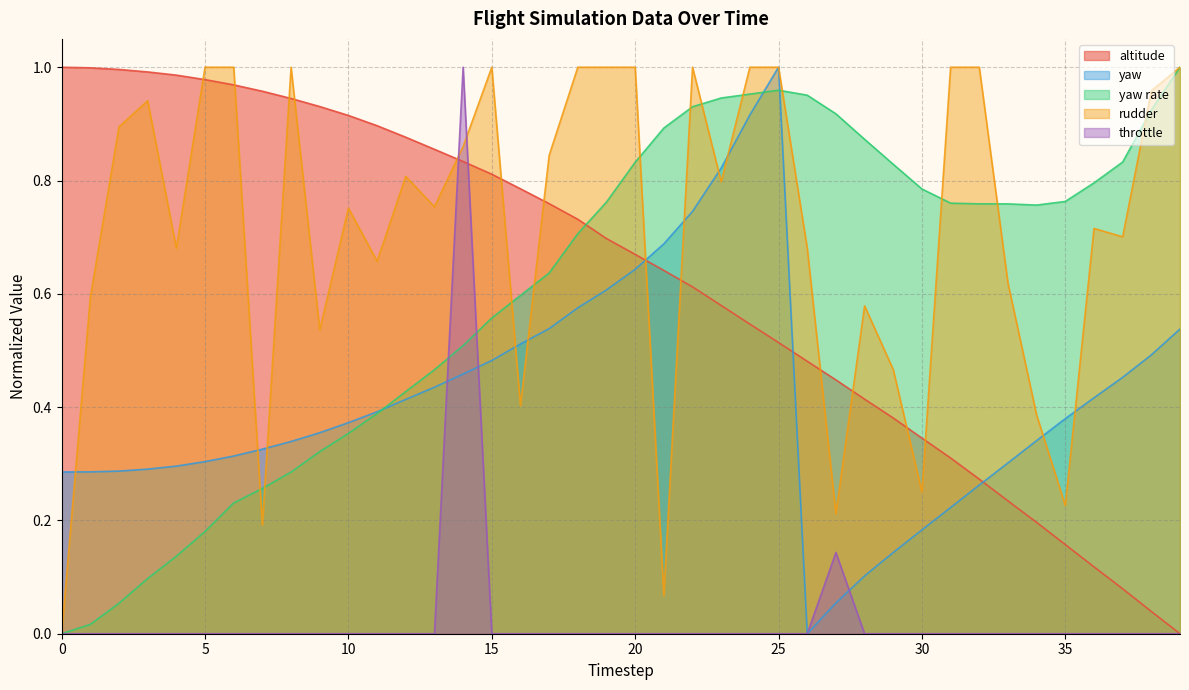

What is the sum of the rudder values at 11 and 39?

1.7